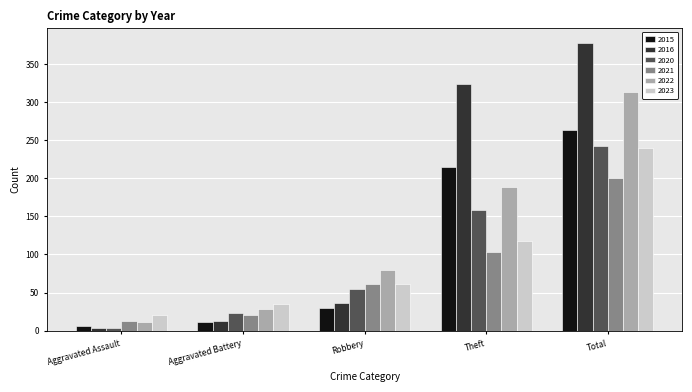

How many data points does each series have?

5